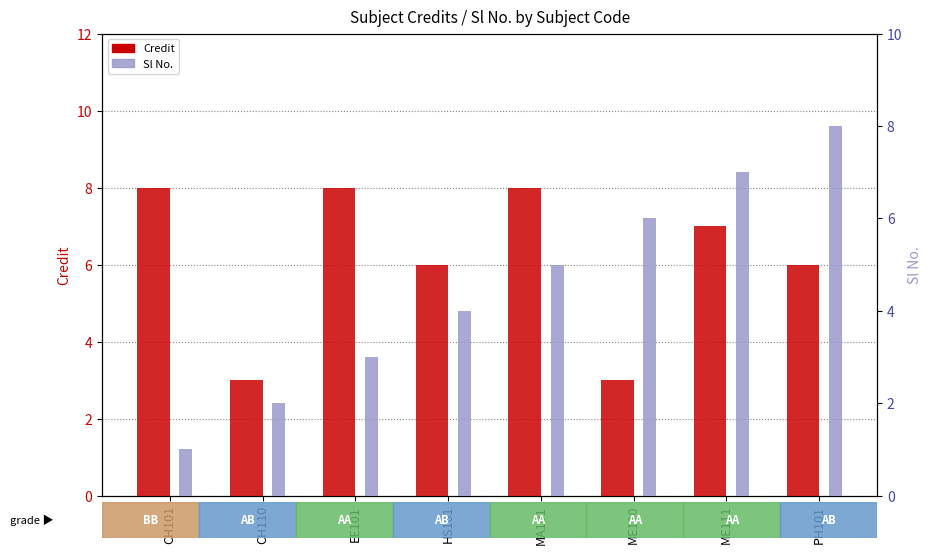

List the series in order of their peak value, highest first.

Credit, Sl No.